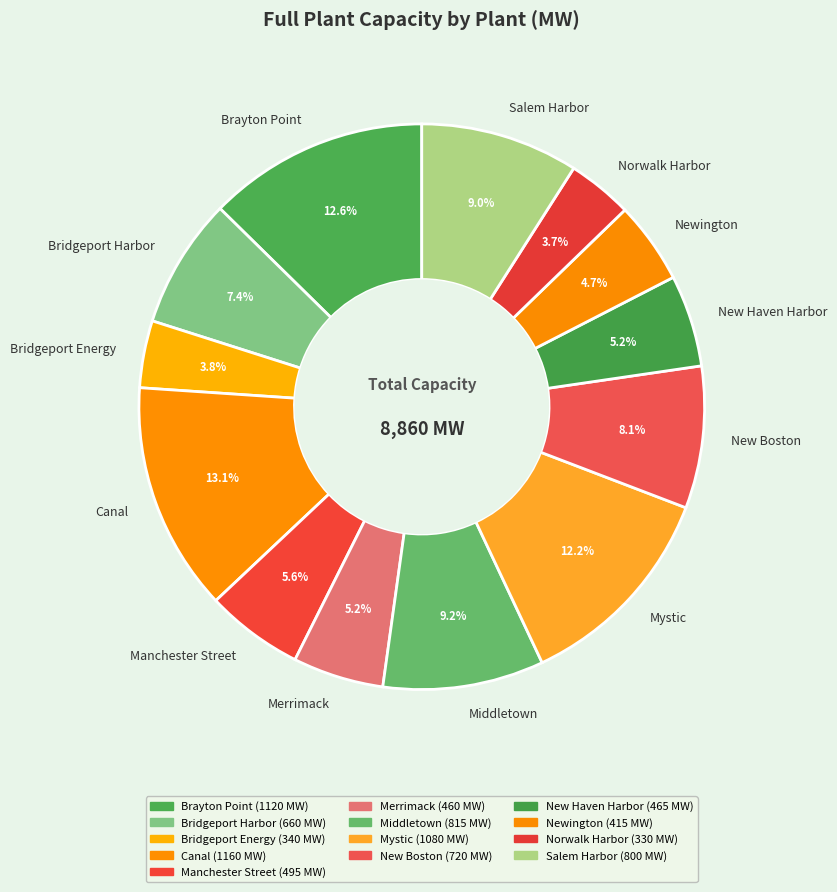

To the nearest percent, what is the difference between the largest and smallest slice percentages?

9%